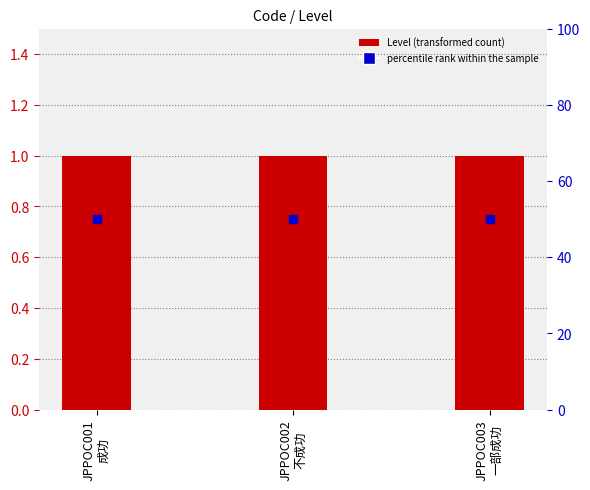

Which series contains the lowest Y value?

Level (transformed count)